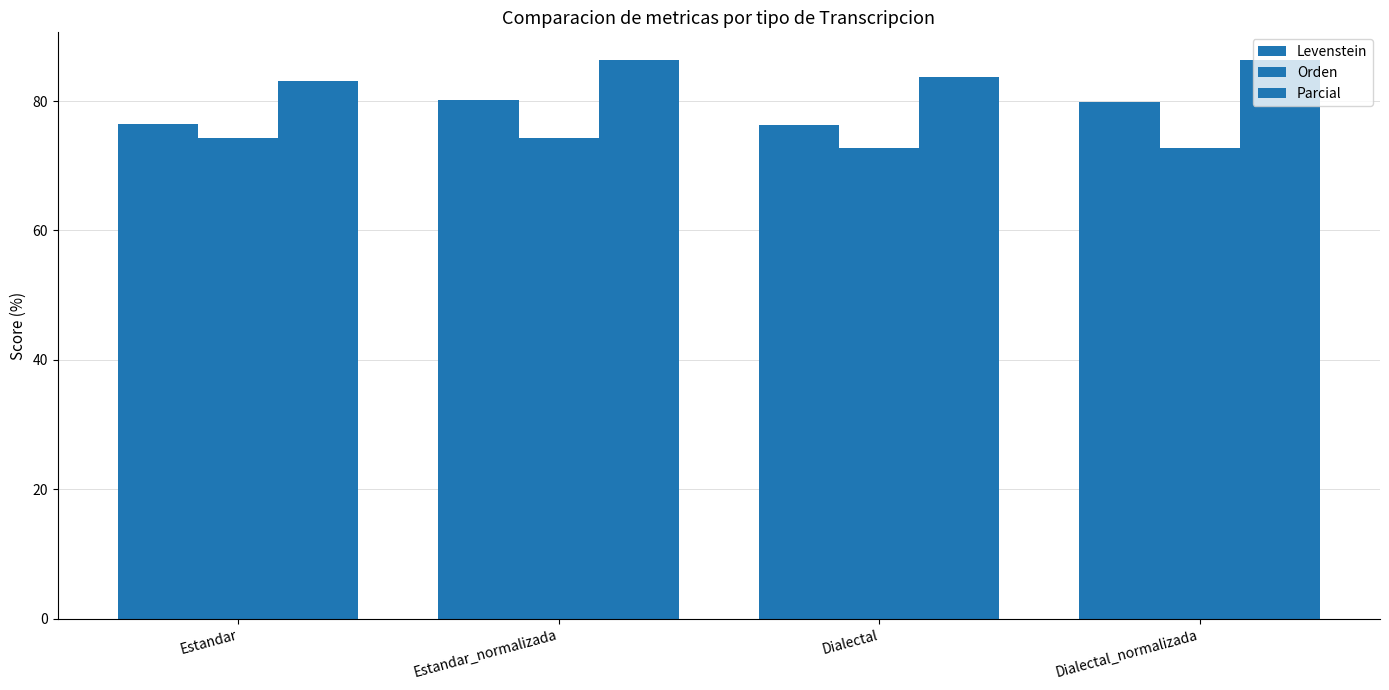

How many values in the Levenstein series exceed 79?

2